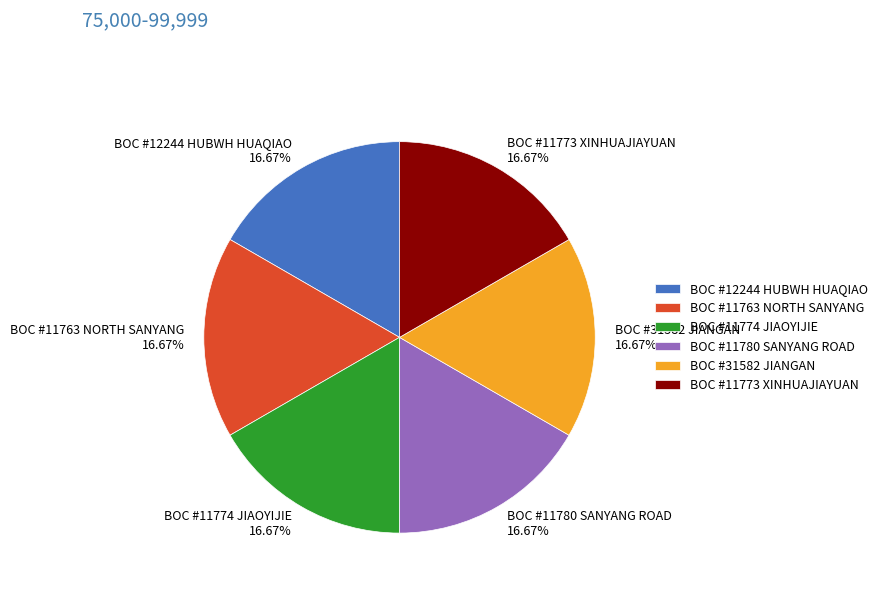

True or false: BOC #11780 SANYANG ROAD accounts for 17% of the total.

True